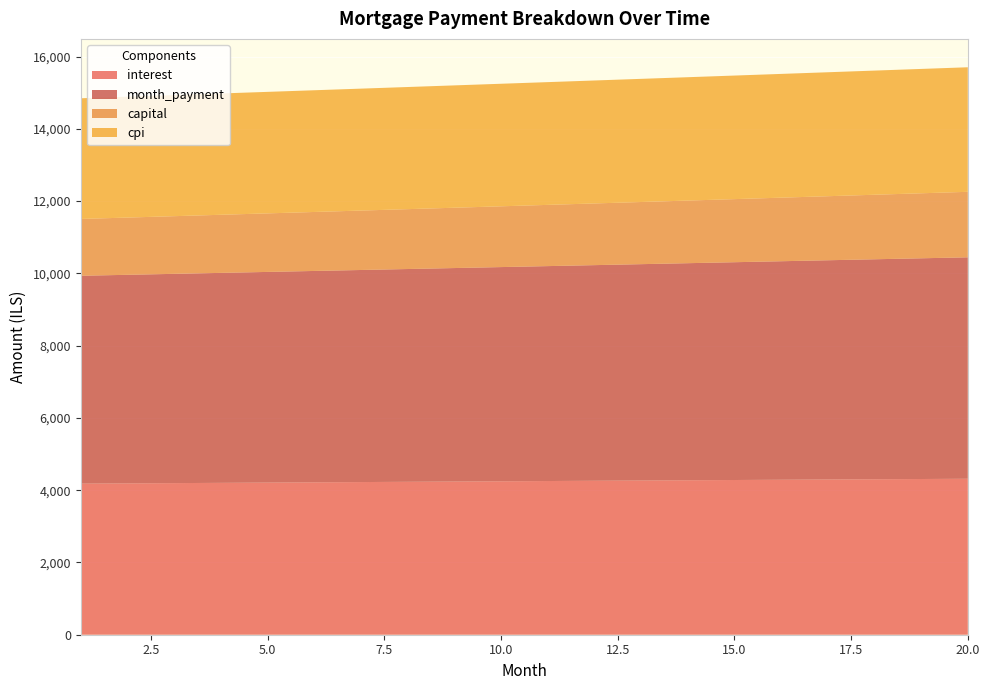

Reading left to right, list all the values displayed in this chart.

interest: 1=4180.6	2=4187.9	3=4195.3	4=4202.6	5=4209.9	6=4217.1	7=4224.4	8=4231.6	9=4238.7	10=4245.9	11=4253.0	12=4260.1	13=4267.2	14=4274.2	15=4281.2	16=4288.2	17=4295.1	18=4302.0	19=4308.9	20=4315.8
month_payment: 1=5752.5	2=5771.7	3=5791.0	4=5810.3	5=5829.6	6=5849.1	7=5868.6	8=5888.1	9=5907.8	10=5927.4	11=5947.2	12=5967.0	13=5986.9	14=6006.9	15=6026.9	16=6047.0	17=6067.1	18=6087.4	19=6107.7	20=6128.0
capital: 1=1572.0	2=1583.8	3=1595.7	4=1607.7	5=1619.8	6=1631.9	7=1644.2	8=1656.6	9=1669.0	10=1681.5	11=1694.2	12=1706.9	13=1719.7	14=1732.7	15=1745.7	16=1758.8	17=1772.0	18=1785.3	19=1798.7	20=1812.3
cpi: 1=3339.2	2=3345.1	3=3350.9	4=3356.7	5=3362.5	6=3368.3	7=3374.0	8=3379.7	9=3385.4	10=3391.1	11=3396.8	12=3402.4	13=3408.0	14=3413.6	15=3419.2	16=3424.7	17=3430.2	18=3435.7	19=3441.1	20=3446.6